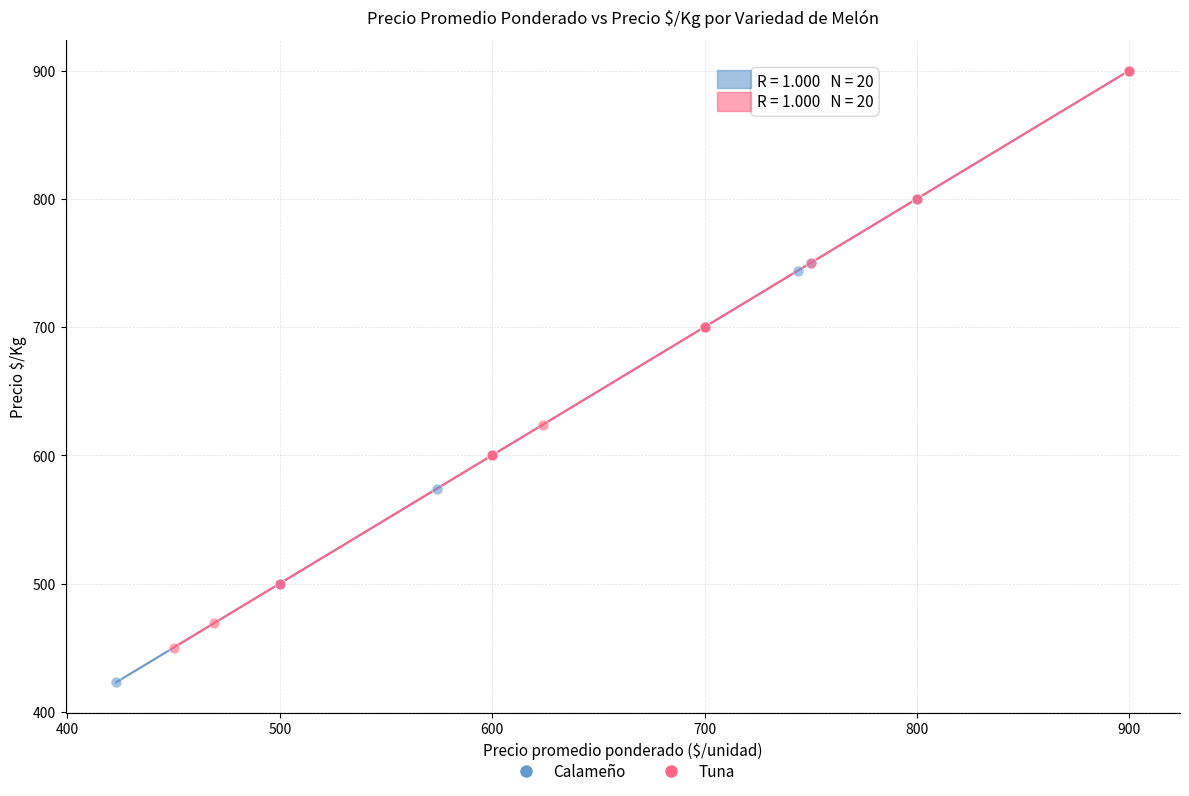

Which series reaches the minimum Y coordinate?

Calameño